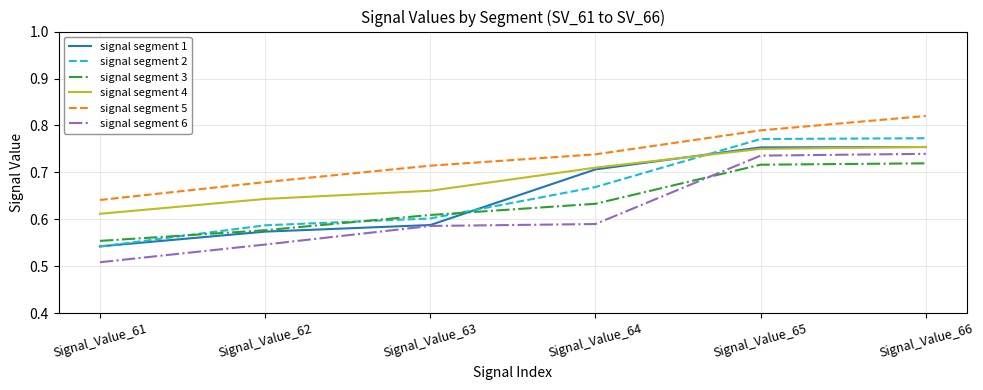

True or false: signal segment 3 and signal segment 4 cross at least once.

False